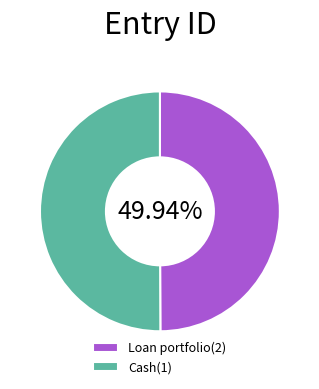

To the nearest percent, what is the average slice percentage?

50%